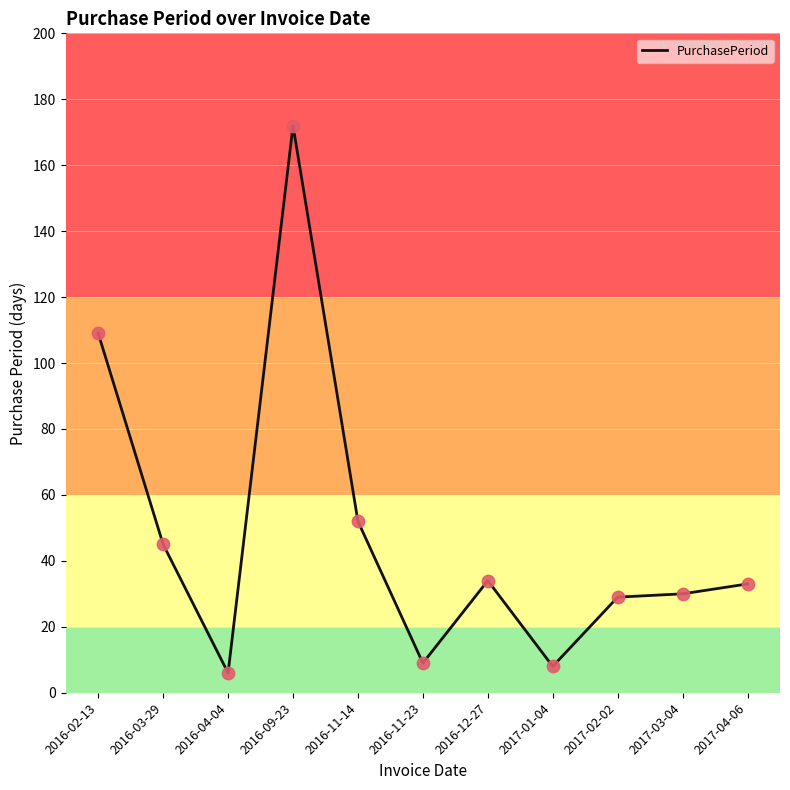

What is the ratio of the value at 2016-02-13 to the value at 2016-11-23?

12.1